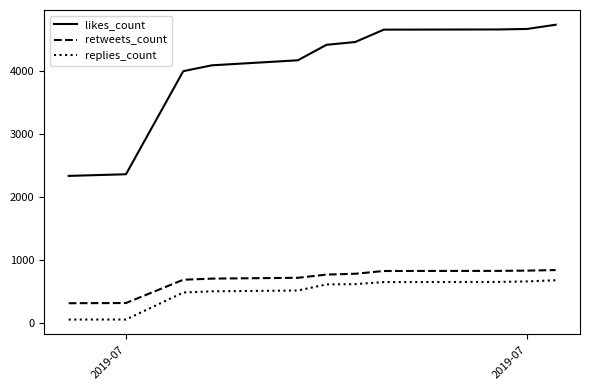

Is this an area chart (filled region under the line)?

No